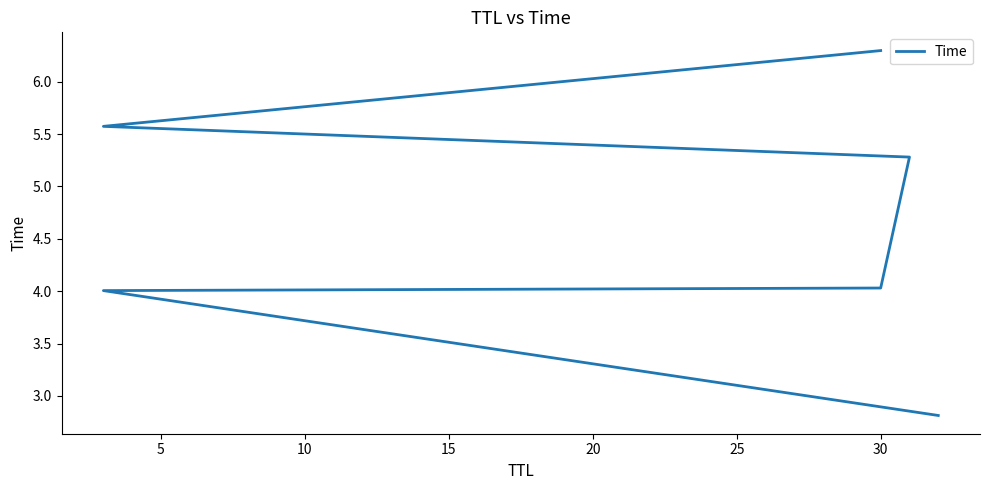

What is the change in value from 10 to 25?

+2.3